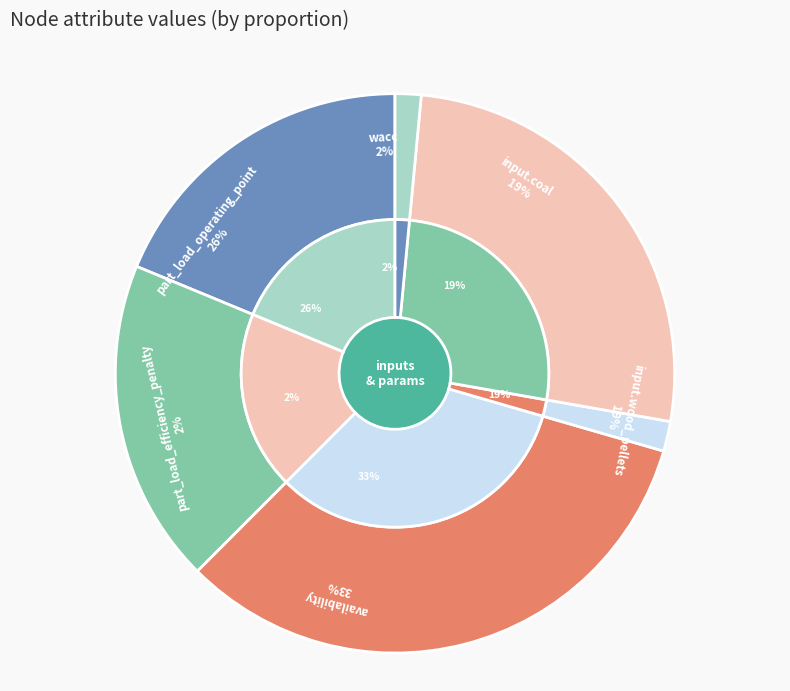

Is there a majority slice in this chart?

No